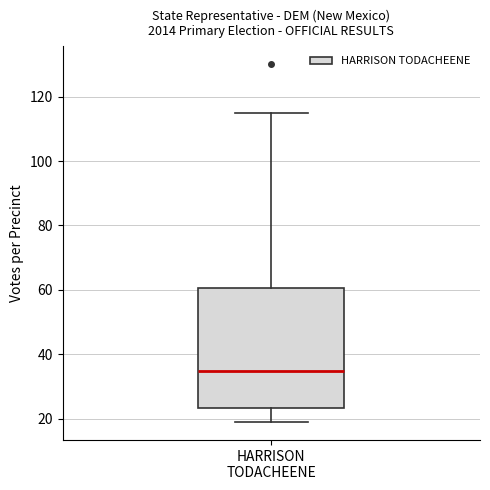

Where is the upper edge of the box for HARRISON TODACHEENE on the y-axis? The values are not printed on the chart, so give them approximately, as read against the axis.

60